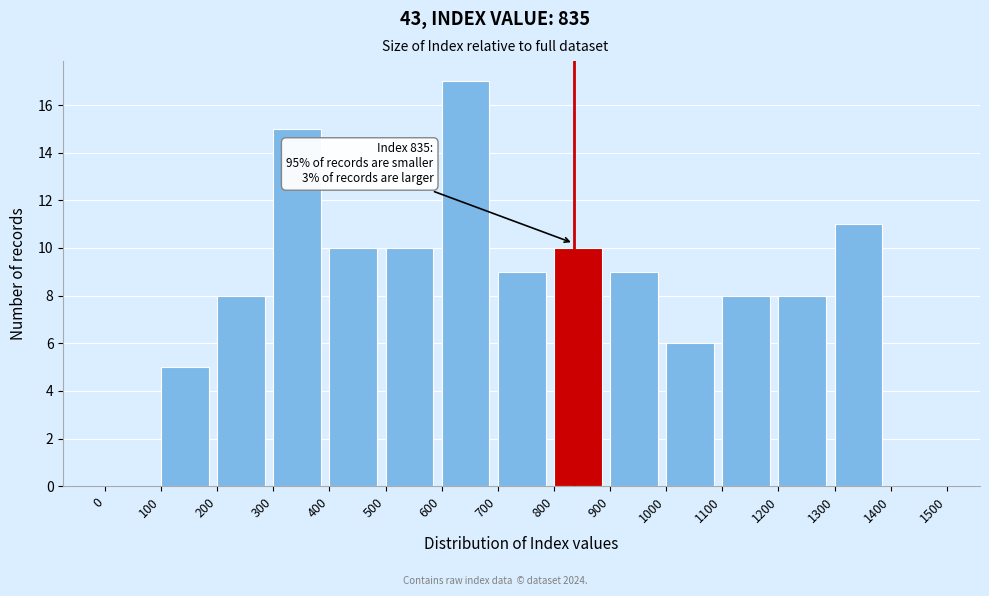

Over which range of the x-axis is the bar tallest?

600 to 700